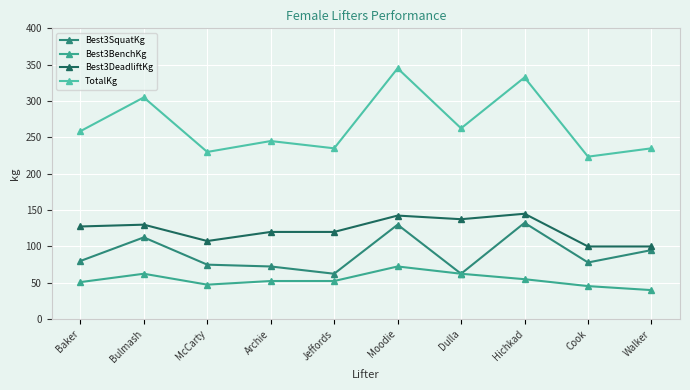

How many series are shown in this chart?

4